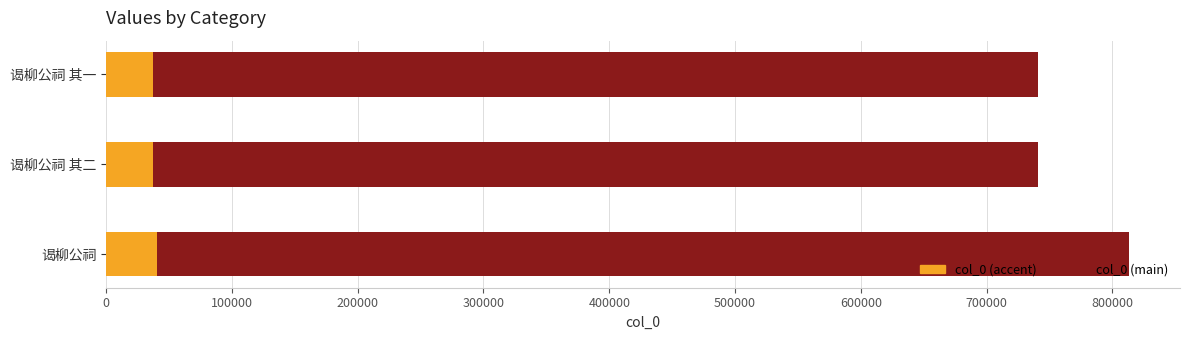

Rank the series by their average value, from lowest to highest.

col_0 (accent), col_0 (main)